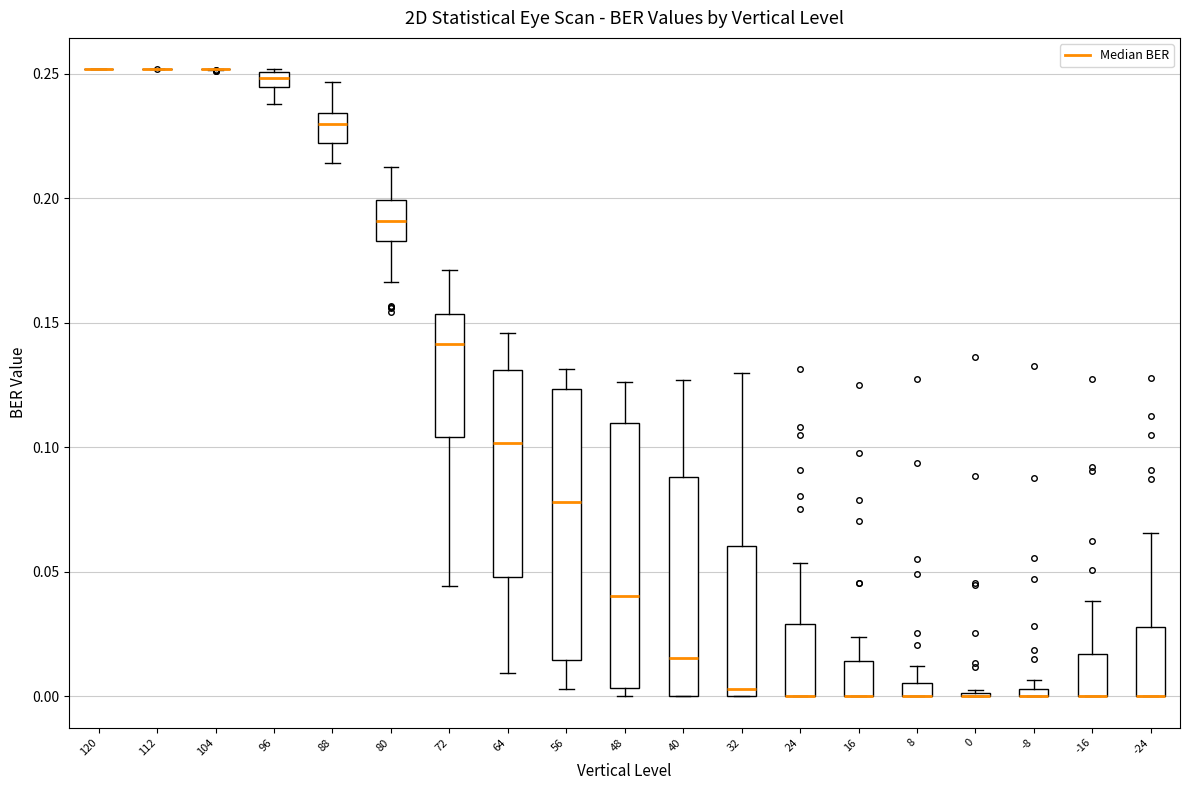

Where does the lower whisker of the box at x = 56 end on the y-axis? The values are not printed on the chart, so give them approximately, as read against the axis.

0.005